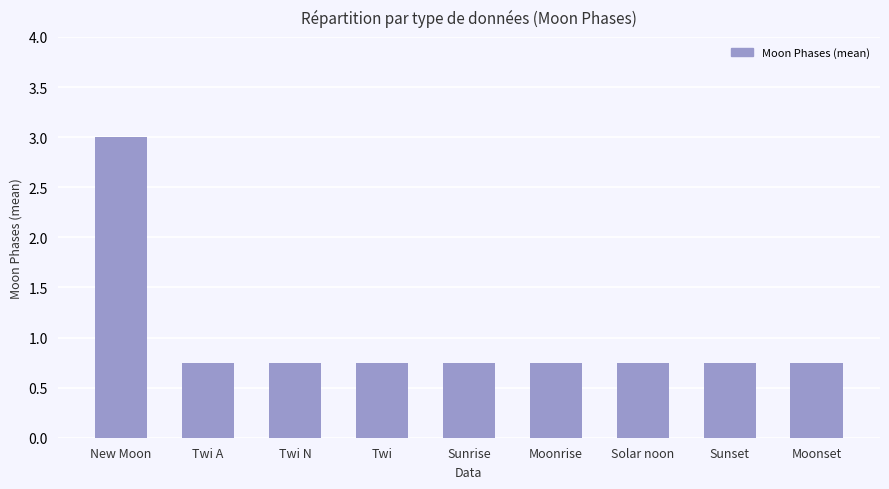

Count the values in the range 0 to 1.

8